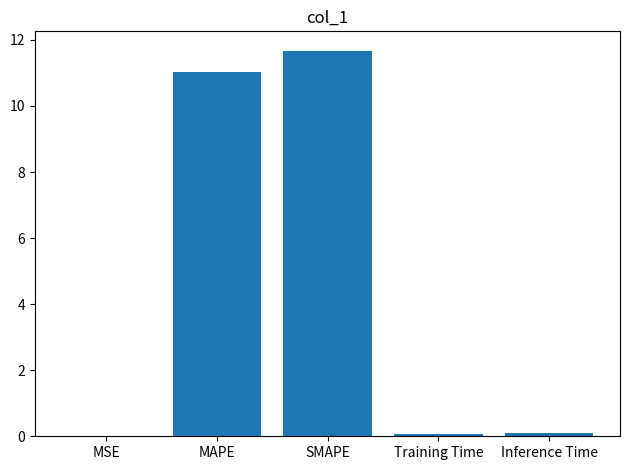

Which has a higher value, MSE or SMAPE?

SMAPE